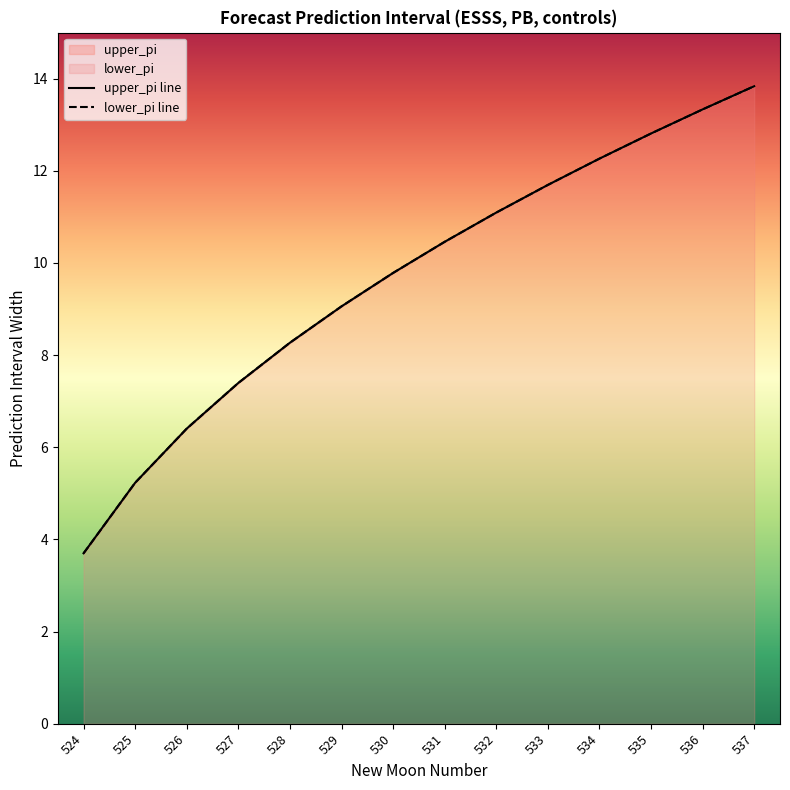

True or false: lower_pi has a value of 7.4 at 527.

True